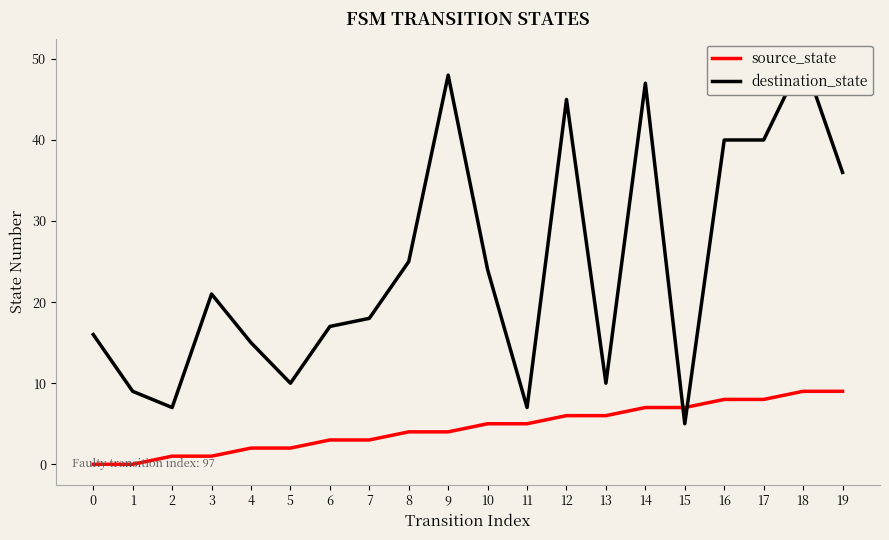

Is it true that source_state equals 10 at 15?

False